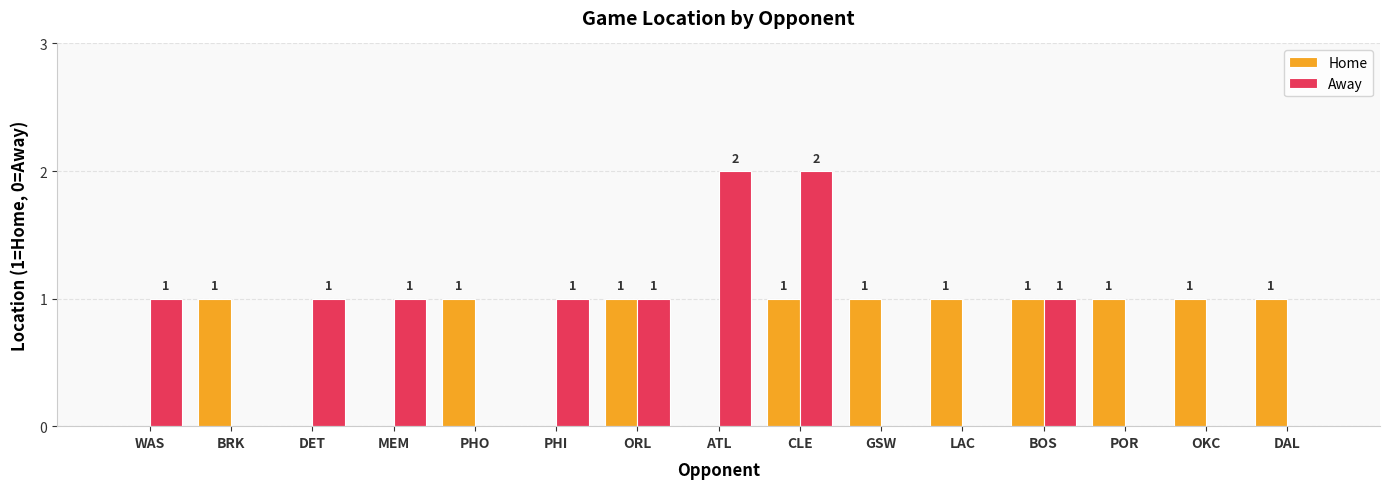

Is the value of Home at ATL greater than the value of Away at PHI?

No